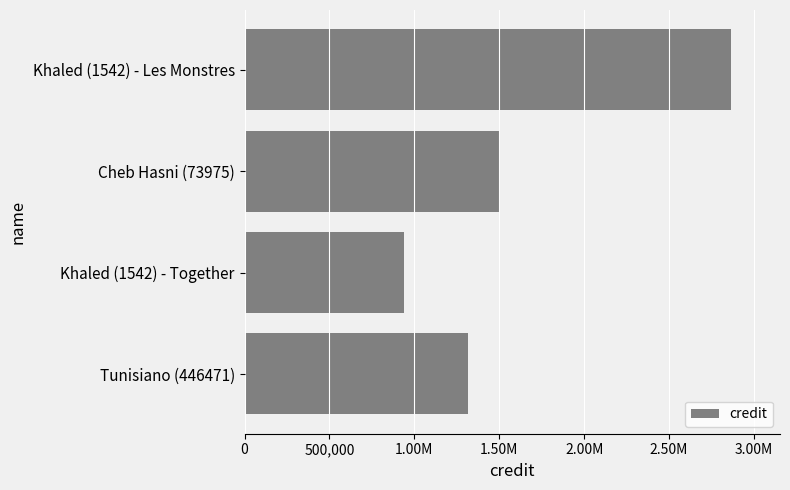

Are the bars horizontal?

Yes